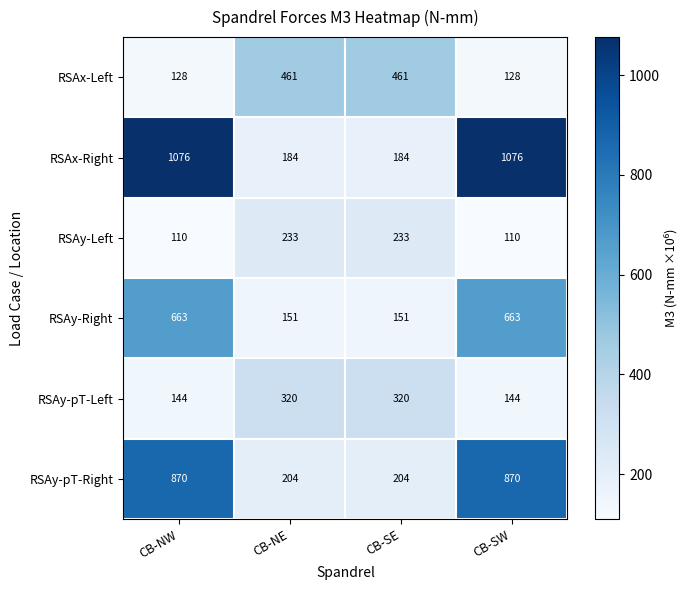

Is it true that RSAy-Right equals 882 at CB-SW?

False